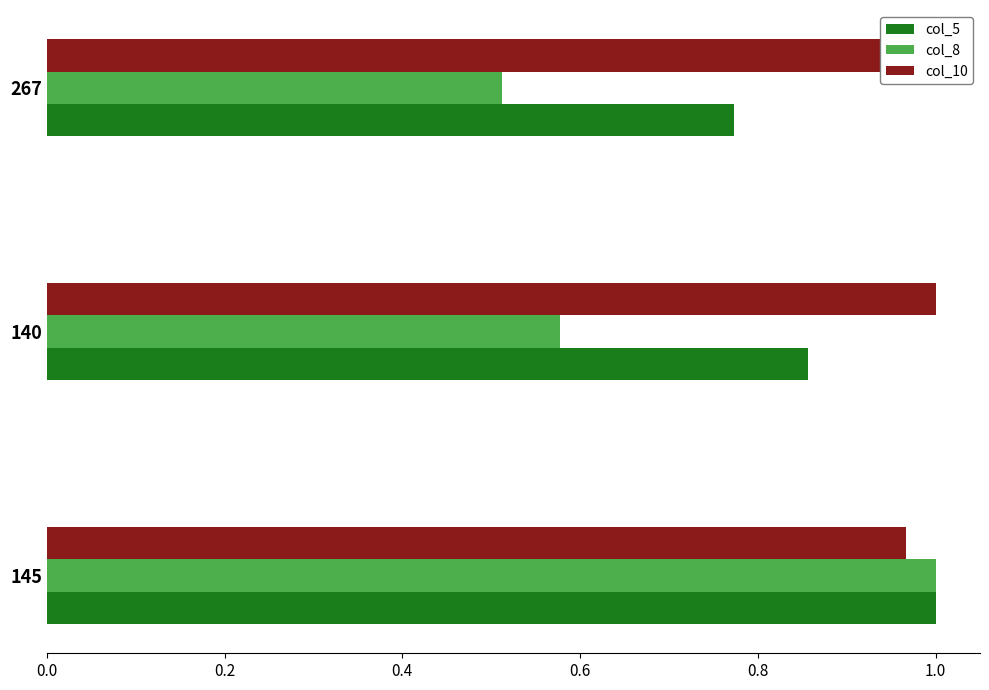

The value of col_5 at 145 is 1.4. True or false?

False